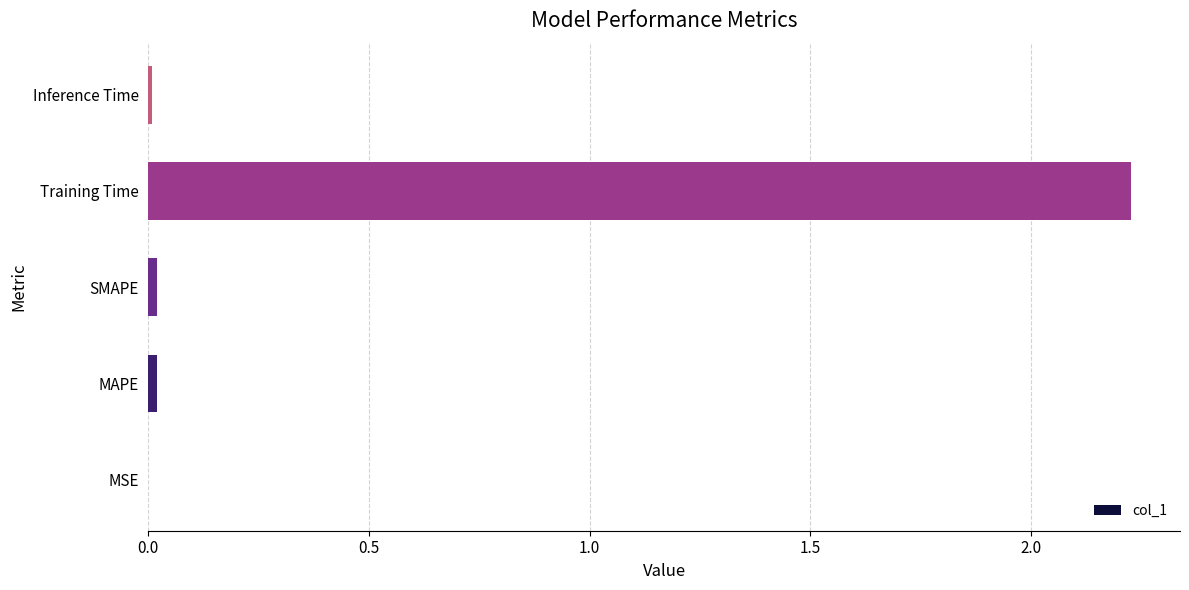

True or false: the data shows 3.4 at Training Time.

False